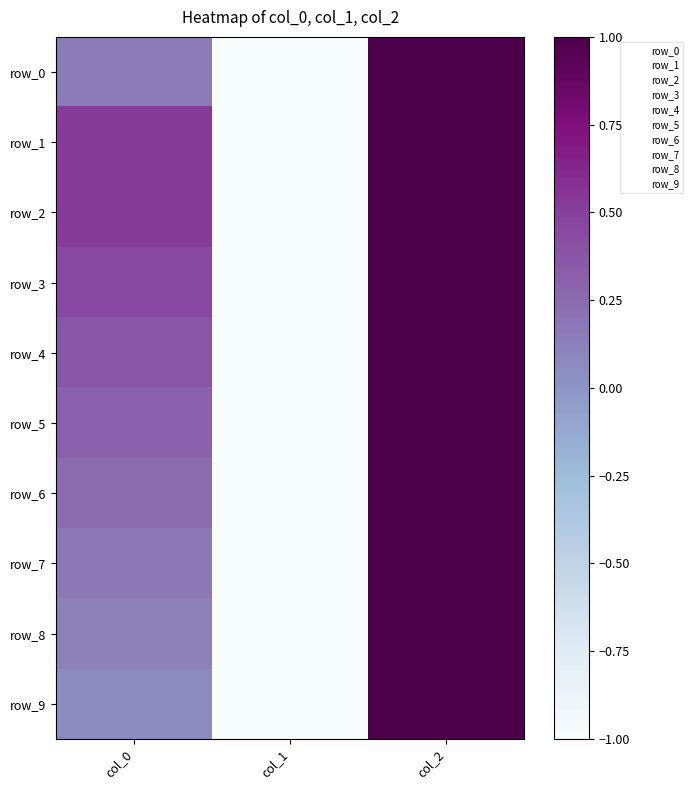

Is it true that row_6 equals -1.0 at col_1?

True